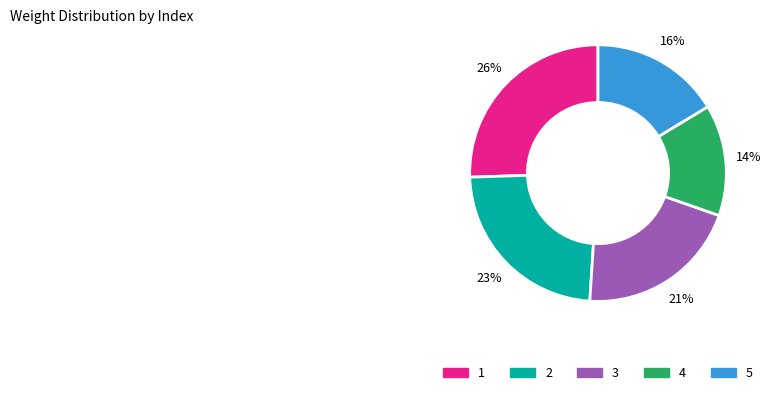

What is the ratio of the value at 5 to the value at 1?

0.6